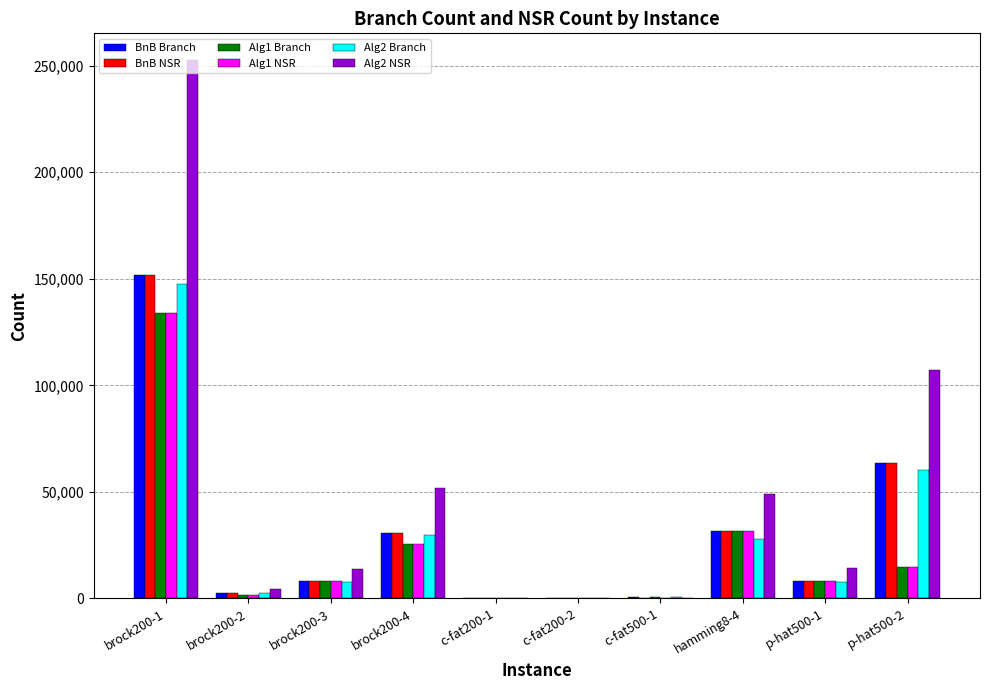

What is the total value across all series at brock200-4?

194578